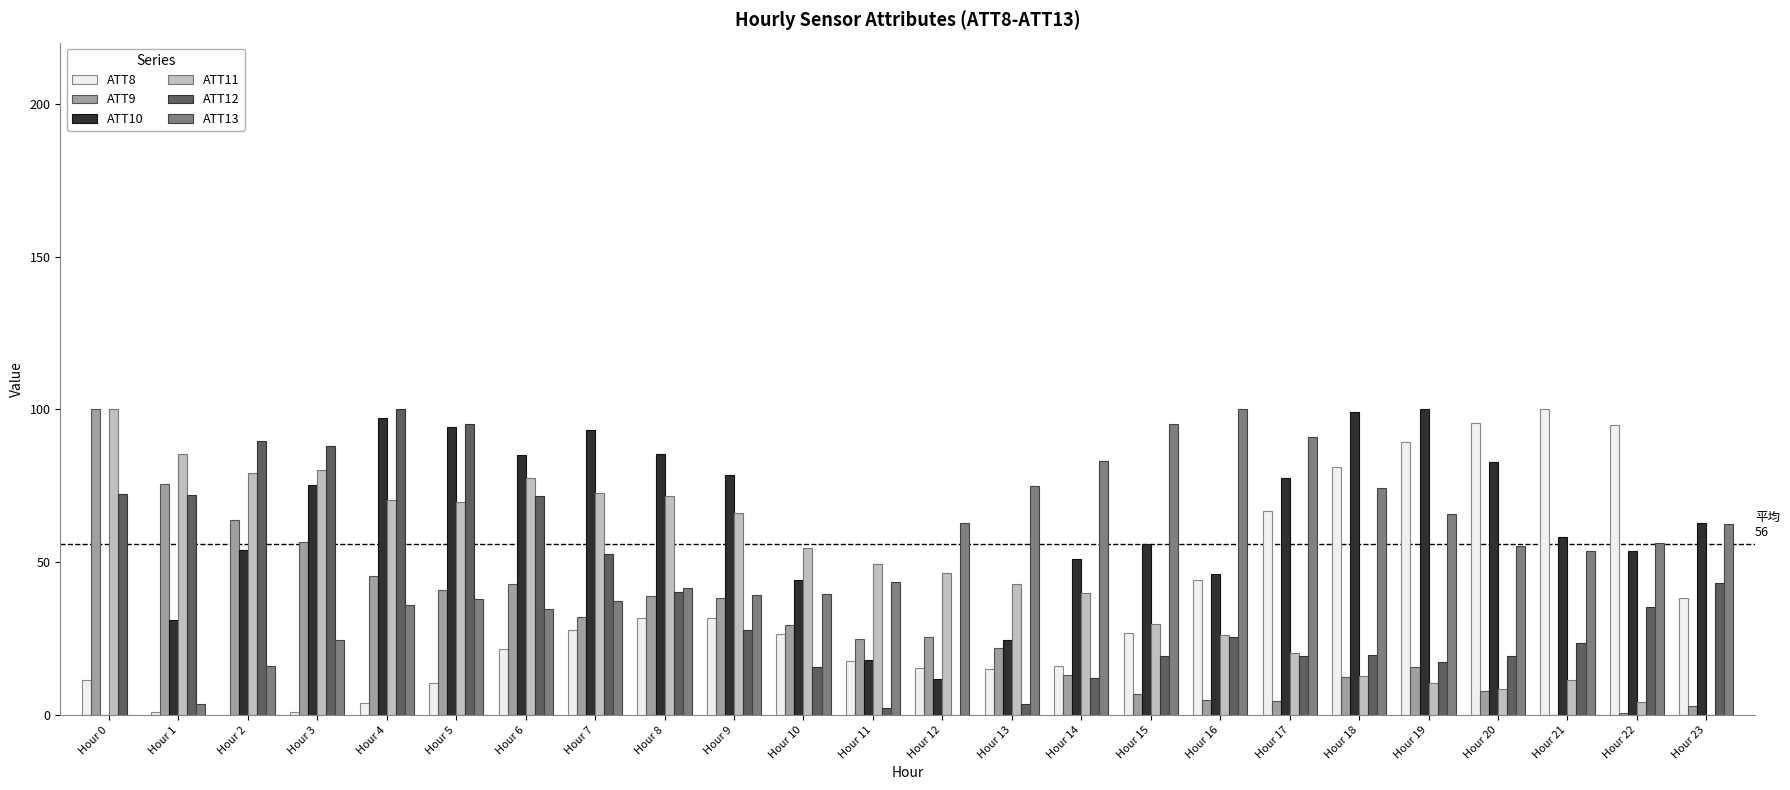

What is the sum of all ATT12 values?

963.9